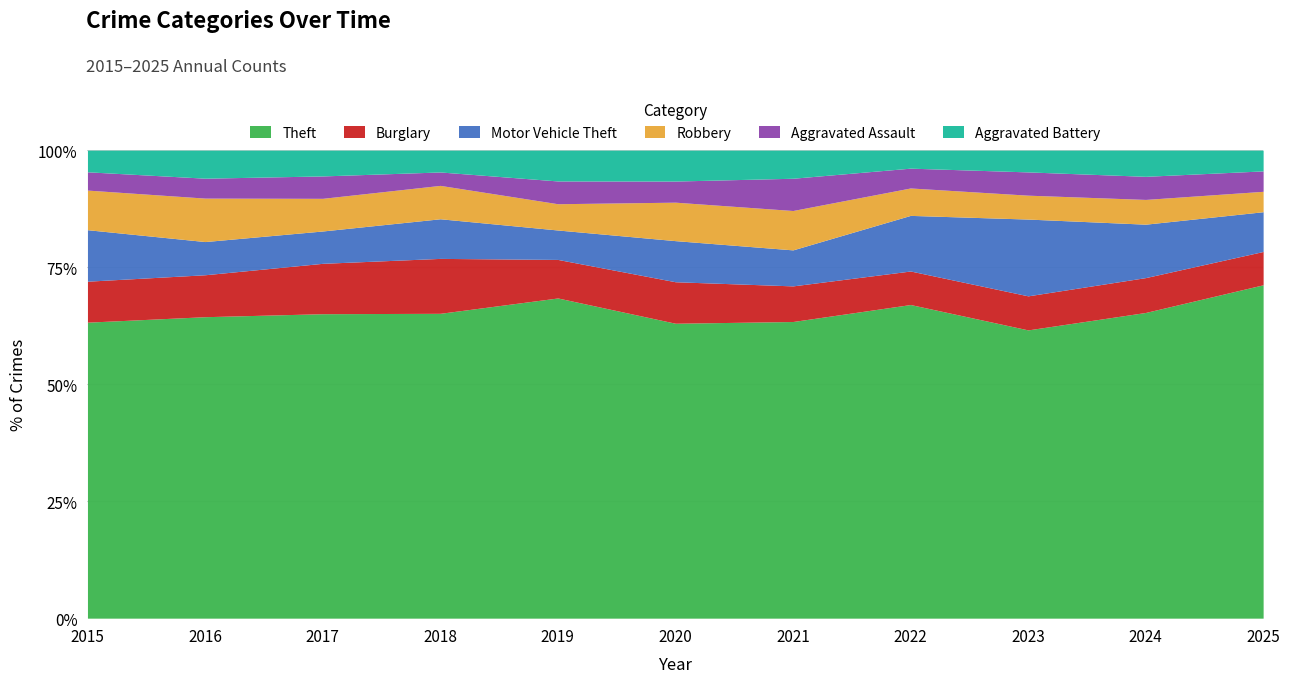

Which series has the largest total across all categories?

Theft